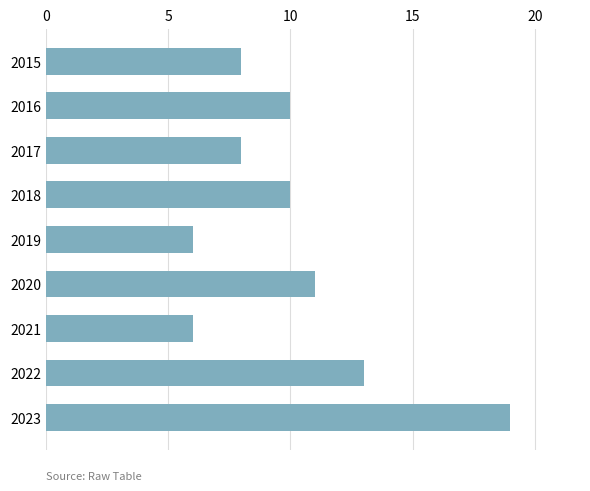

What is the difference between the maximum and second lowest values?

13